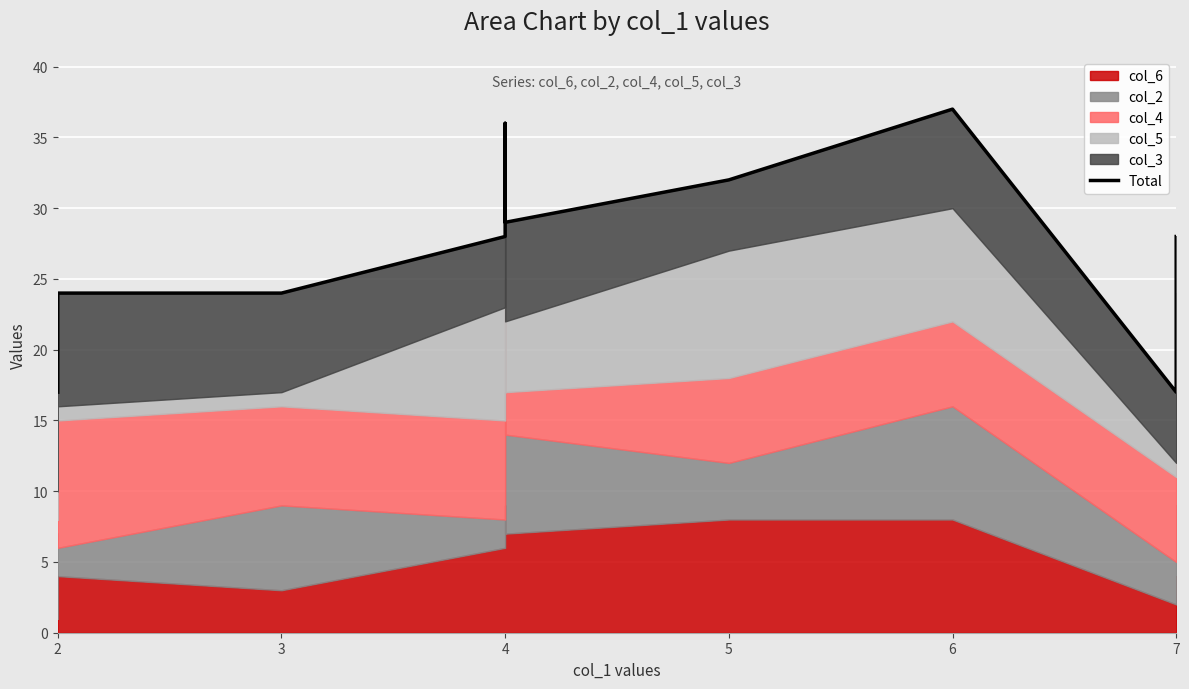

What is the approximate value at 2, to the nearest 10?

20